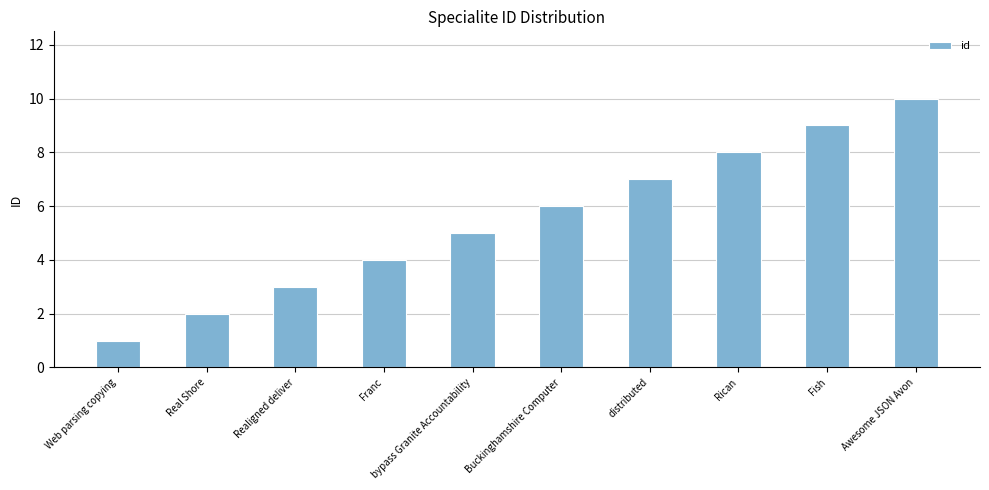

Read the value at Realigned deliver.

3